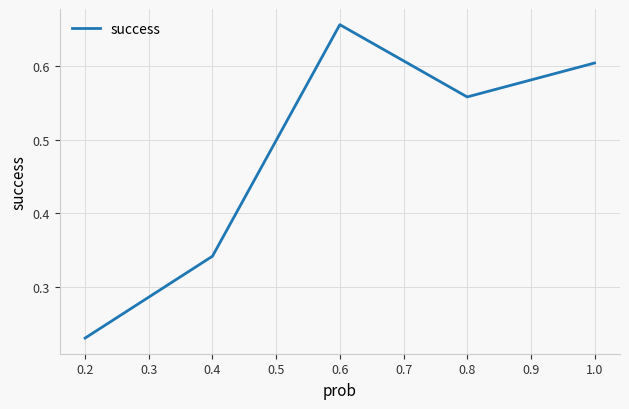

Count the number of categories in the chart.

5